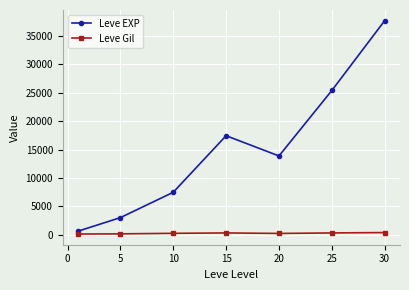

How many interior local valleys does the Leve EXP series have?

1